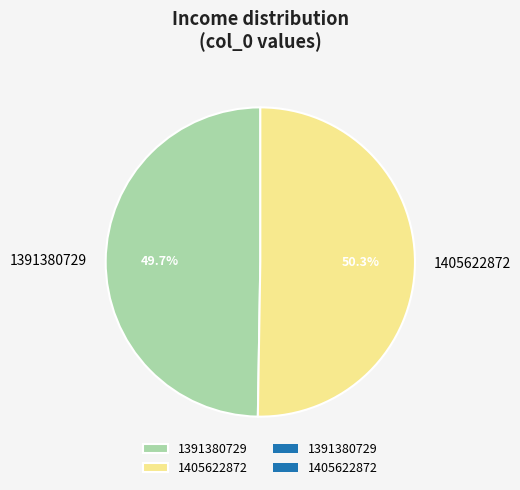

Which has a higher value, 1405622872 or 1391380729?

1405622872